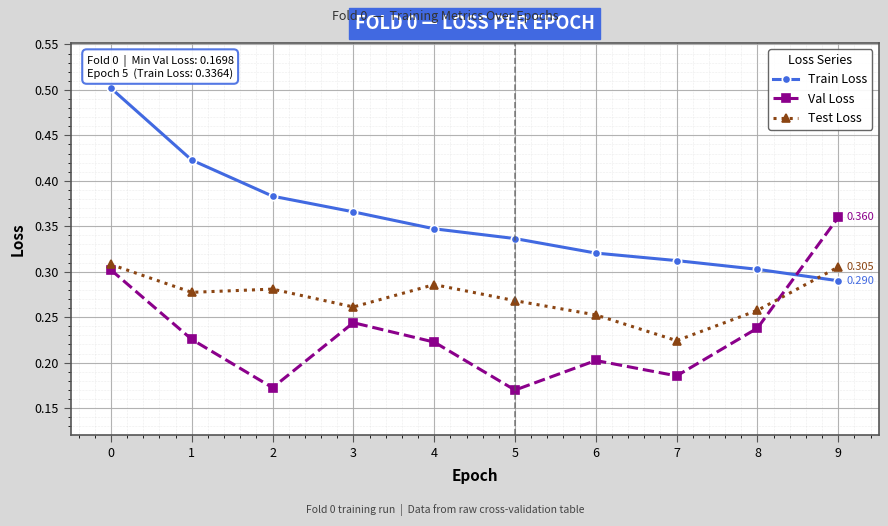

Which series changed the most between 1 and 8?

Train Loss